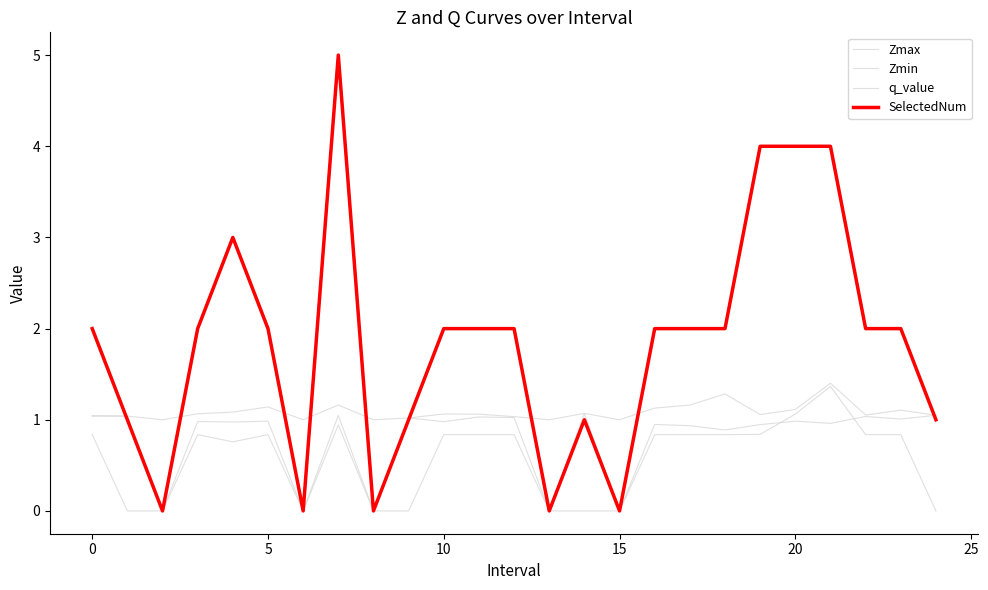

How many interior local peaks does the Zmin series have?

10